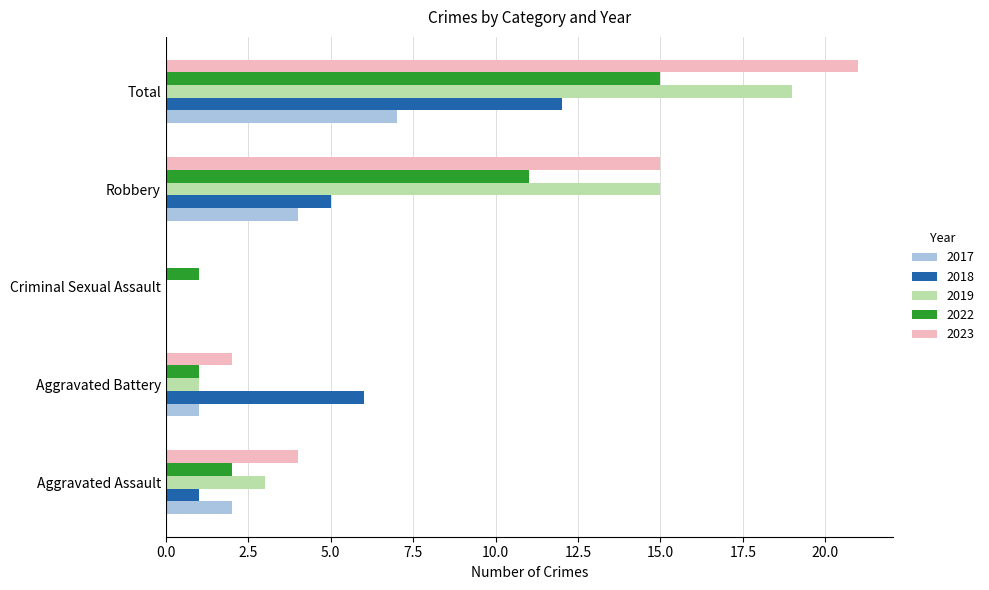

What are all the series names shown in the legend?

2017, 2018, 2019, 2022, 2023